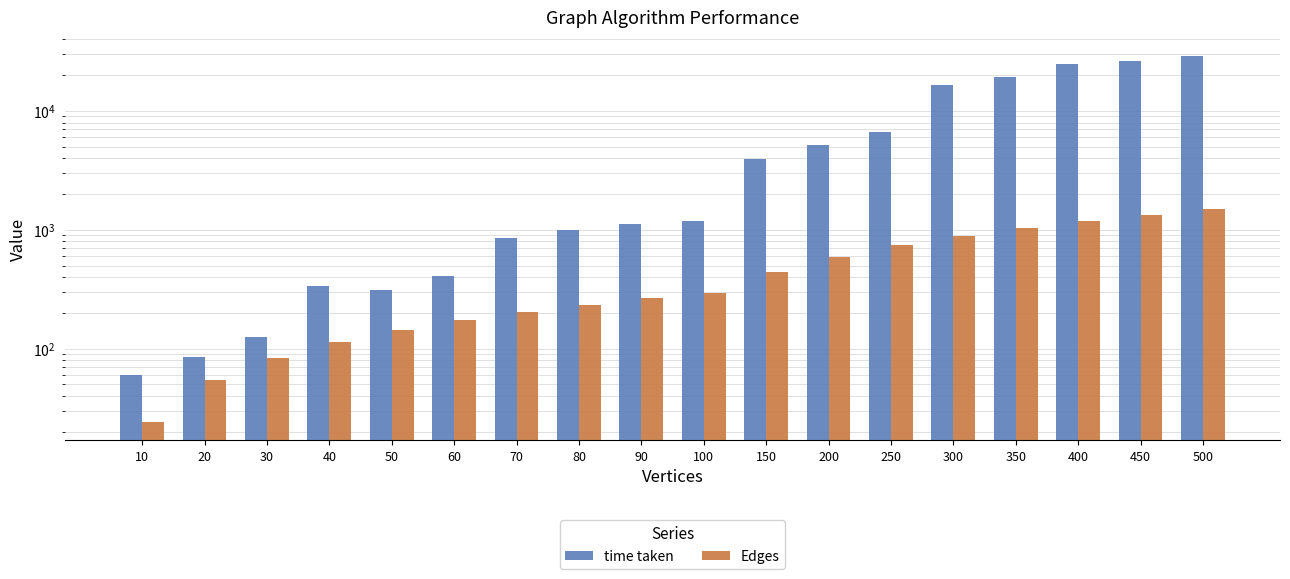

How many bars are there in total?

36